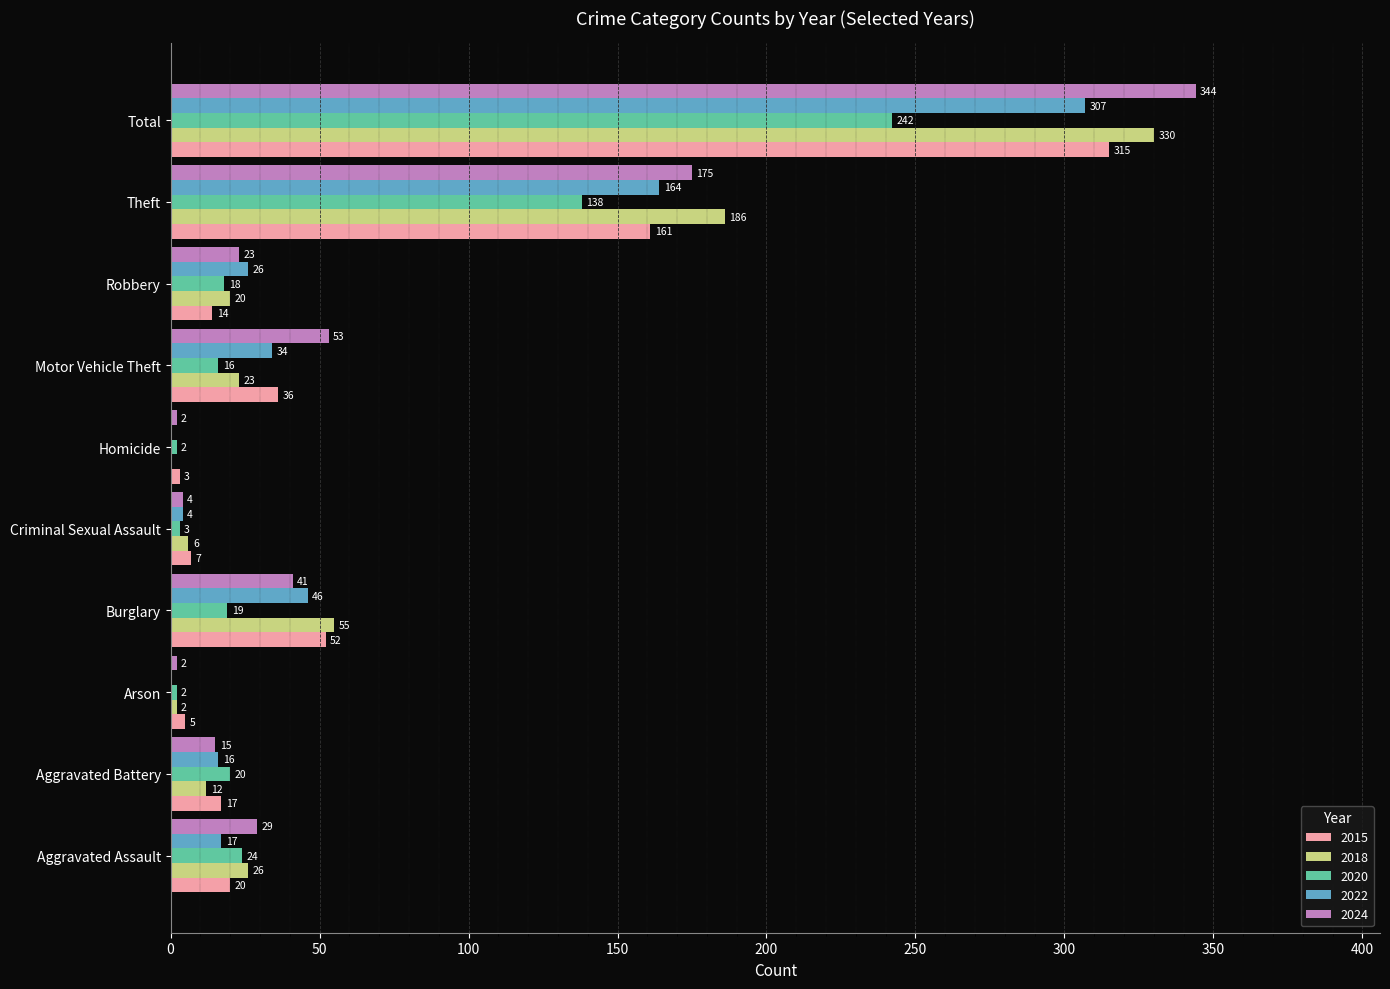

Which label corresponds to the largest value in the chart?

Total